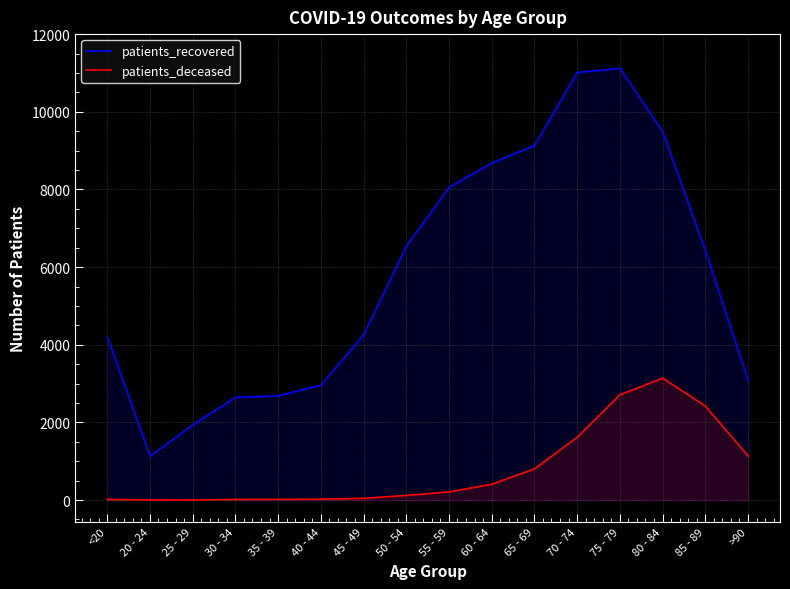

At how many categories does at least one series exceed 5101?

8